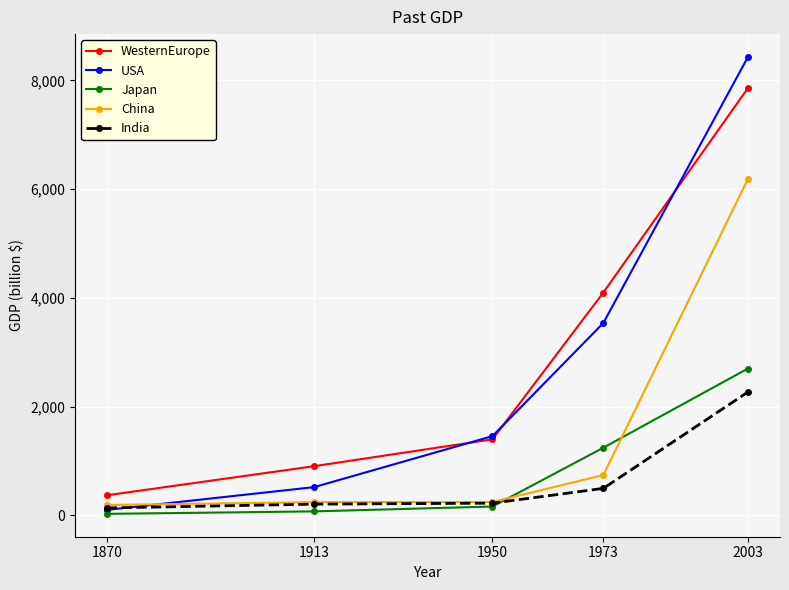

How many data points in China are less than 244?

2